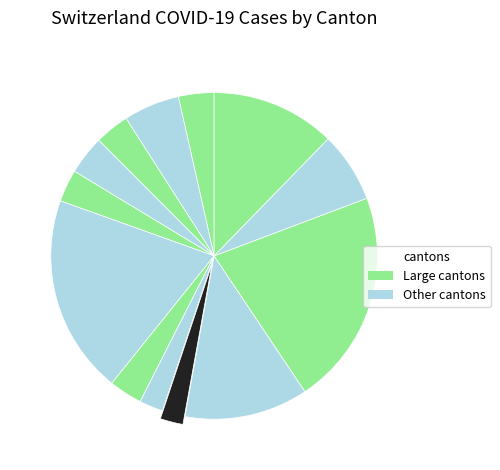

Is there a majority slice in this chart?

No